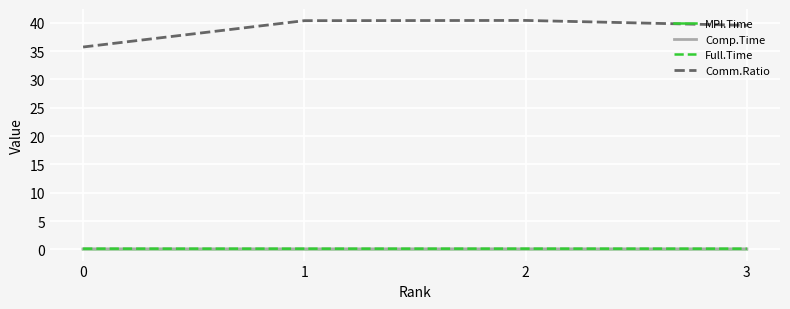

Does the chart display data point markers on the line(s)?

No